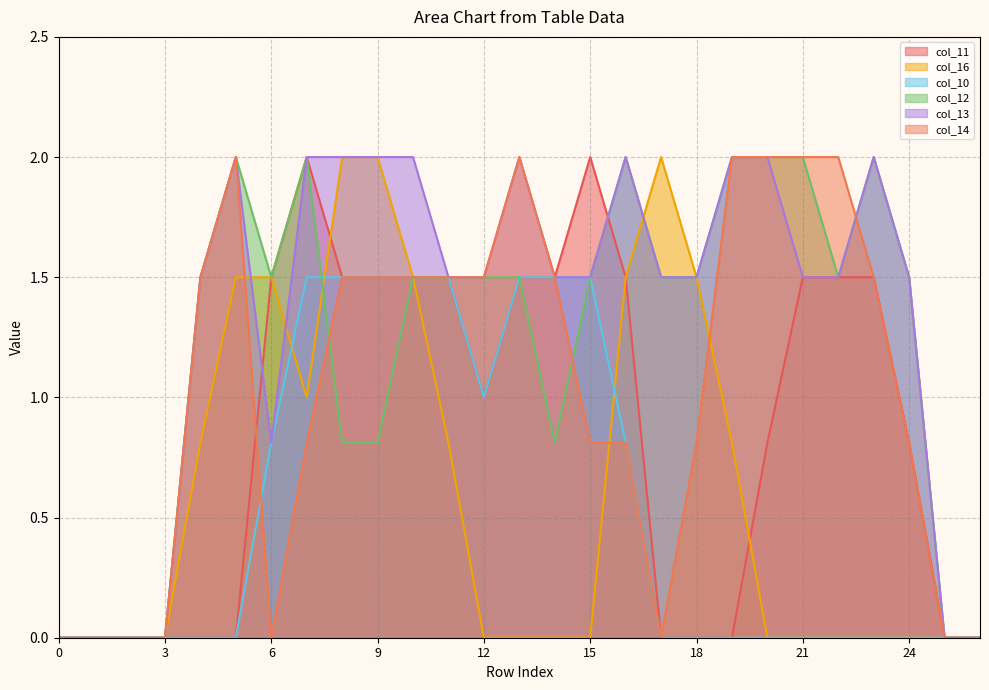

How many values in the col_16 series exceed 0?

12